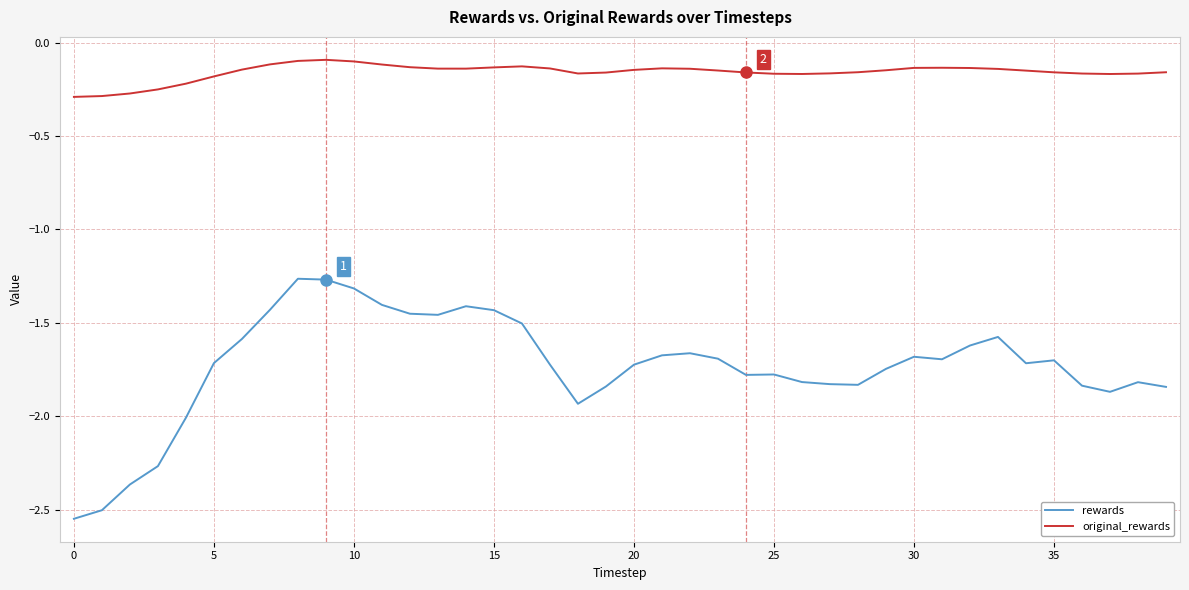

List the series in order of their overall mean, lowest first.

rewards, original_rewards